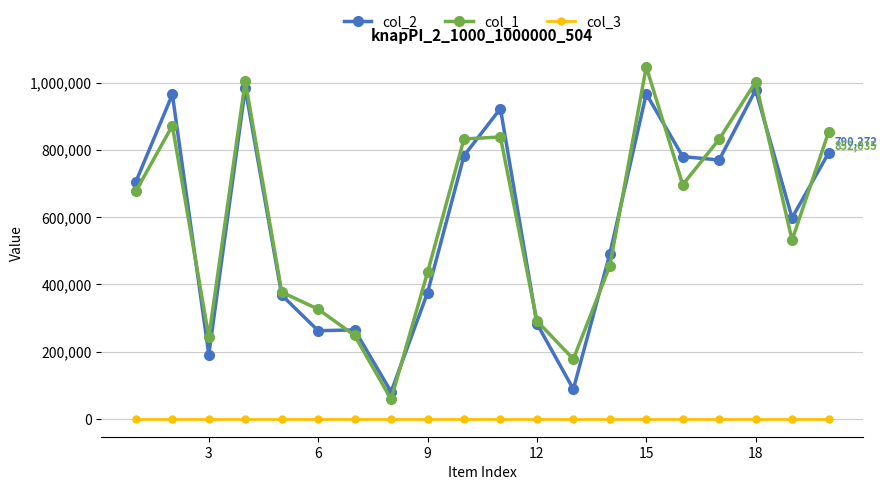

How many lines are shown in the chart?

3